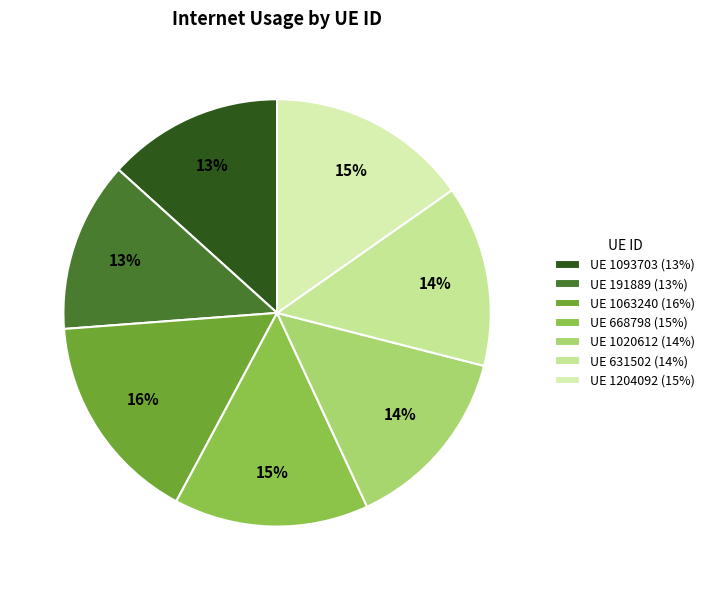

How many slices are in this pie chart?

7